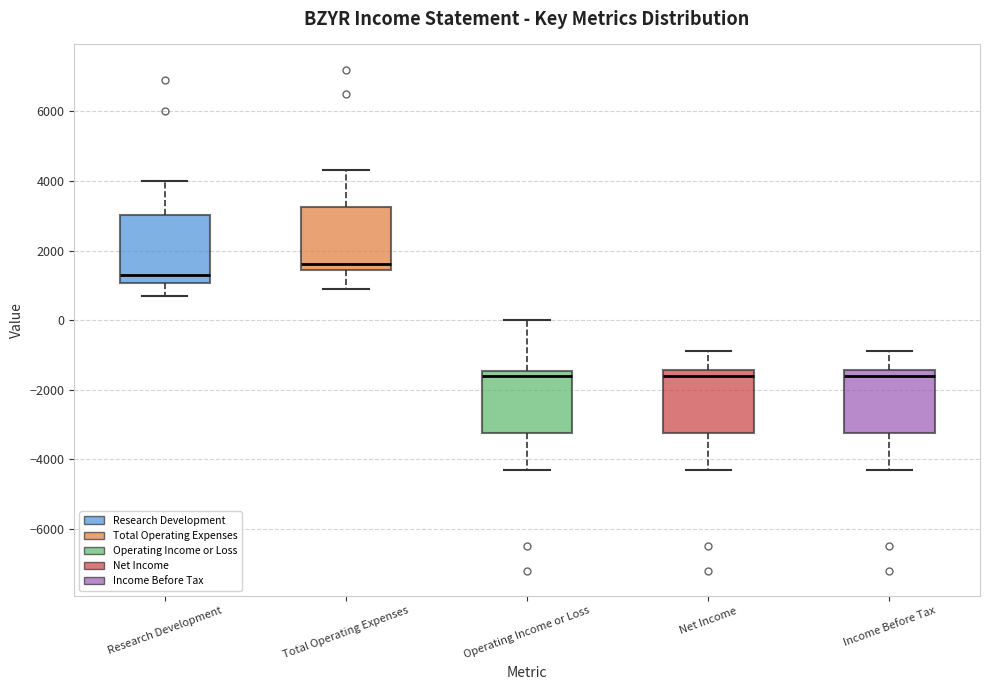

Reading left to right, read every box against the y-axis: the position of its median line, the range the box covers, and the ends of its whiskers. The values are not printed on the chart, so give them approximately, as read against the axis.

Research Development: median 1400, box 1000 to 3000, whiskers 800 to 4000
Total Operating Expenses: median 1600, box 1400 to 3200, whiskers 1000 to 4400
Operating Income or Loss: median -1600, box -3200 to -1400, whiskers -4200 to 0
Net Income: median -1600, box -3200 to -1400, whiskers -4200 to -800
Income Before Tax: median -1600, box -3200 to -1400, whiskers -4200 to -800